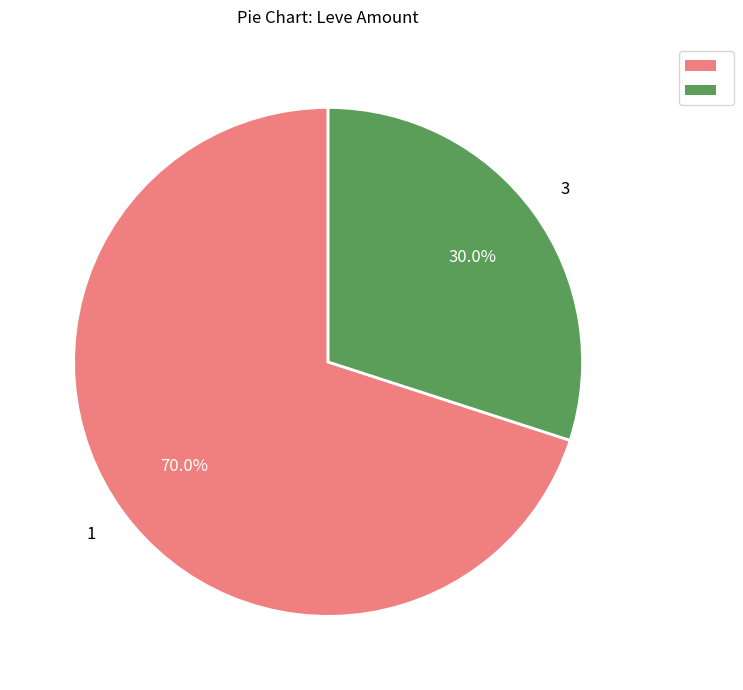

Is there any slice that represents more than half of the pie?

Yes